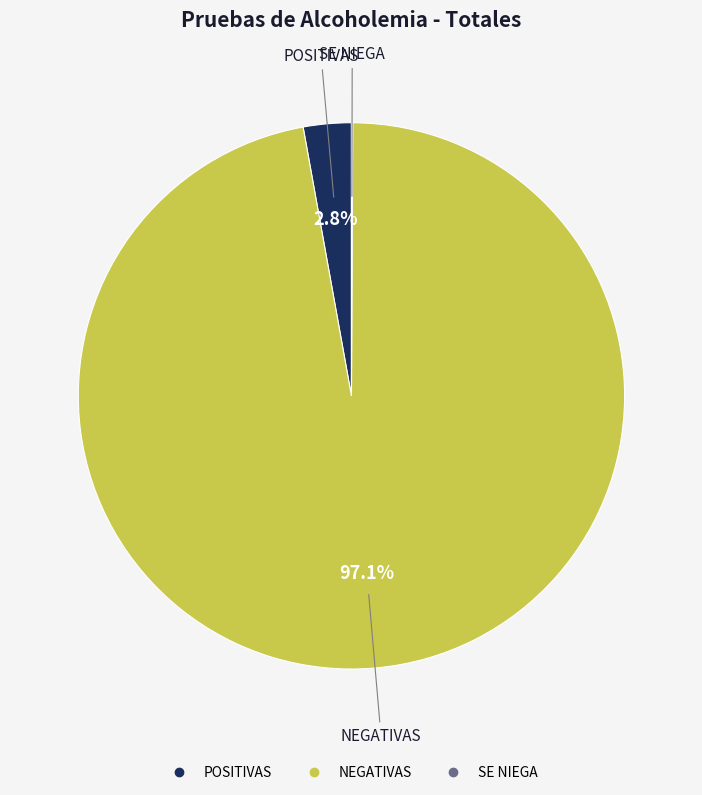

What is the largest slice in the pie chart?

NEGATIVAS